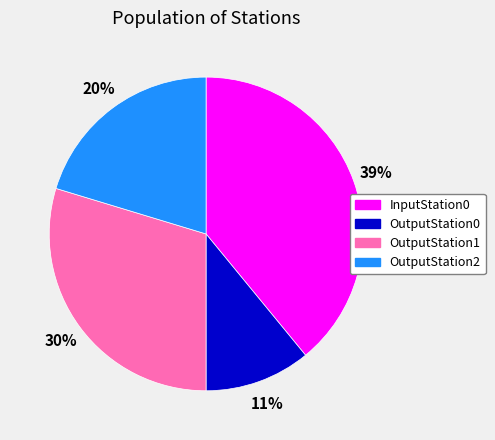

Which slice is the smallest?

OutputStation0